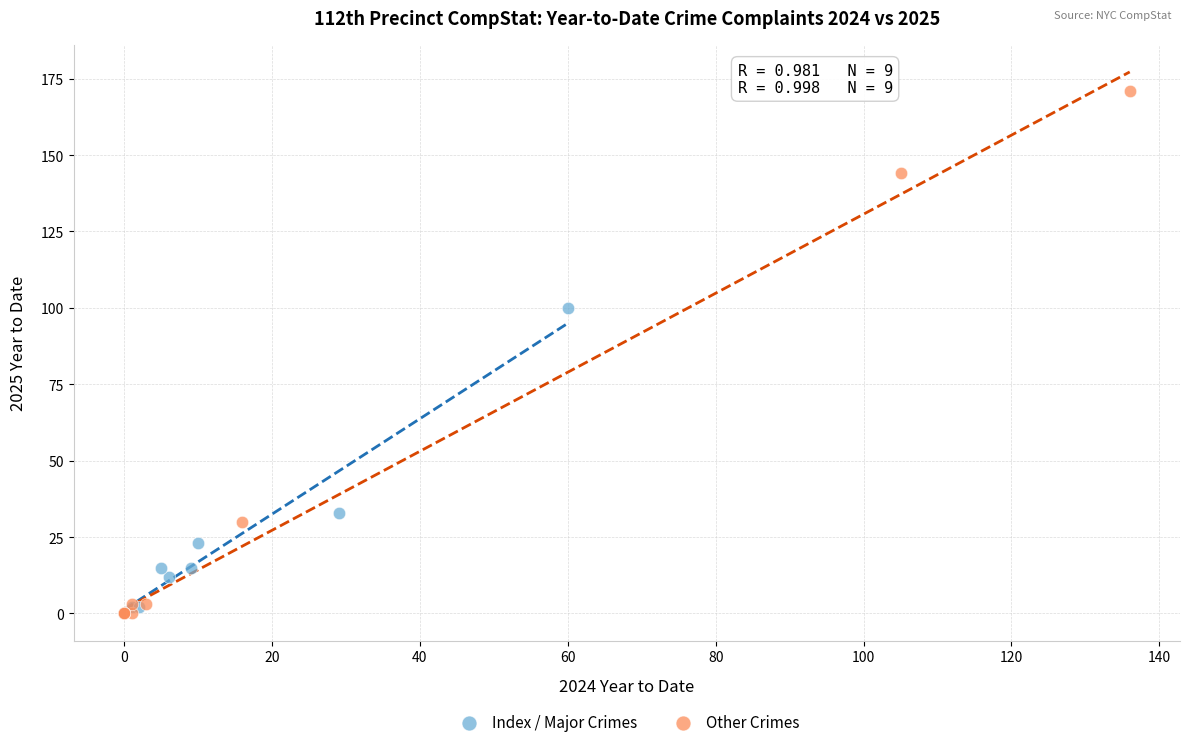

Which series reaches the maximum Y coordinate?

Other Crimes